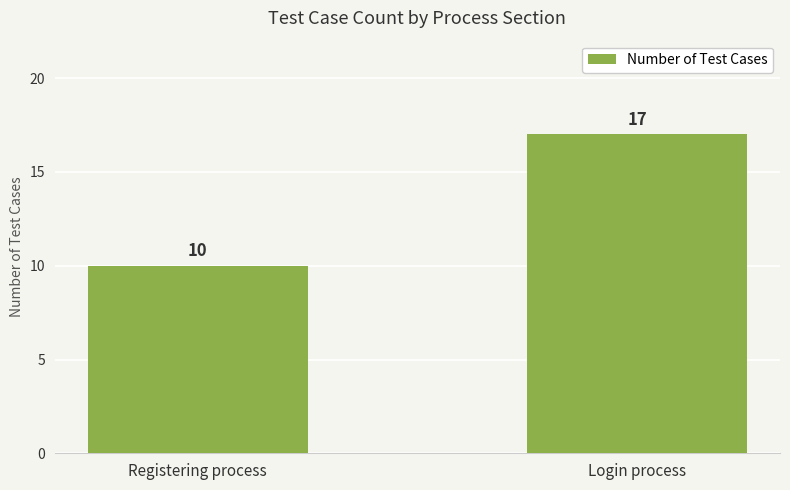

What position from the left is Login process?

2